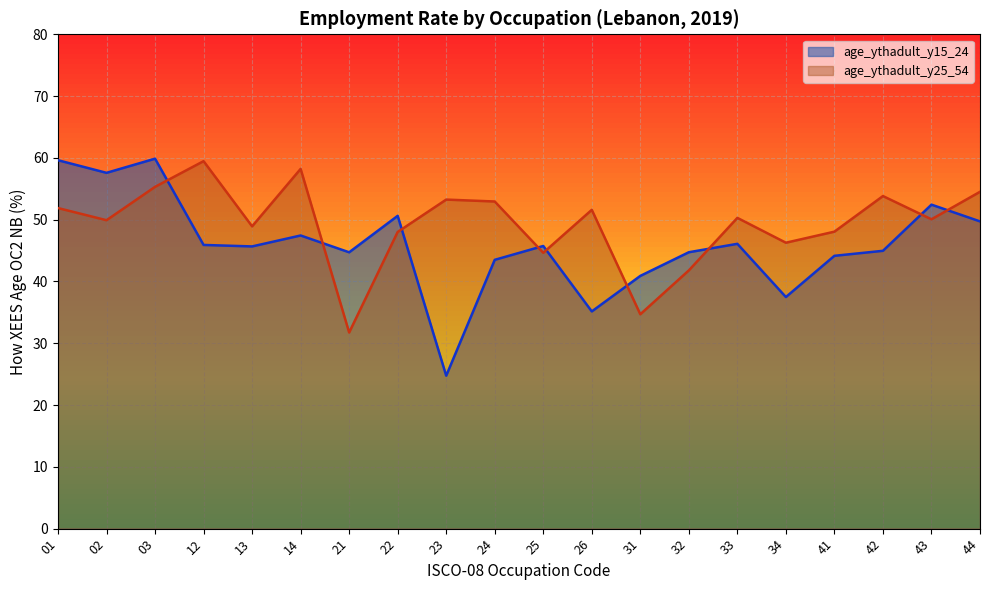

At which category does age_ythadult_y15_24 reach its first local peak?

03